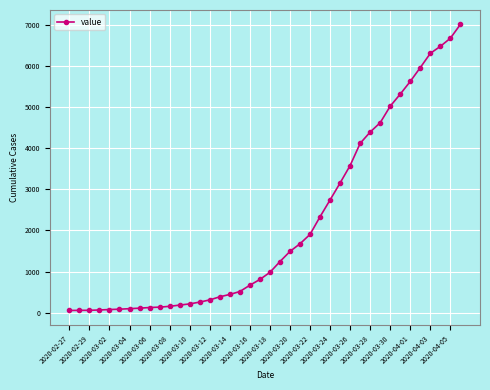

What is the average value?

2137